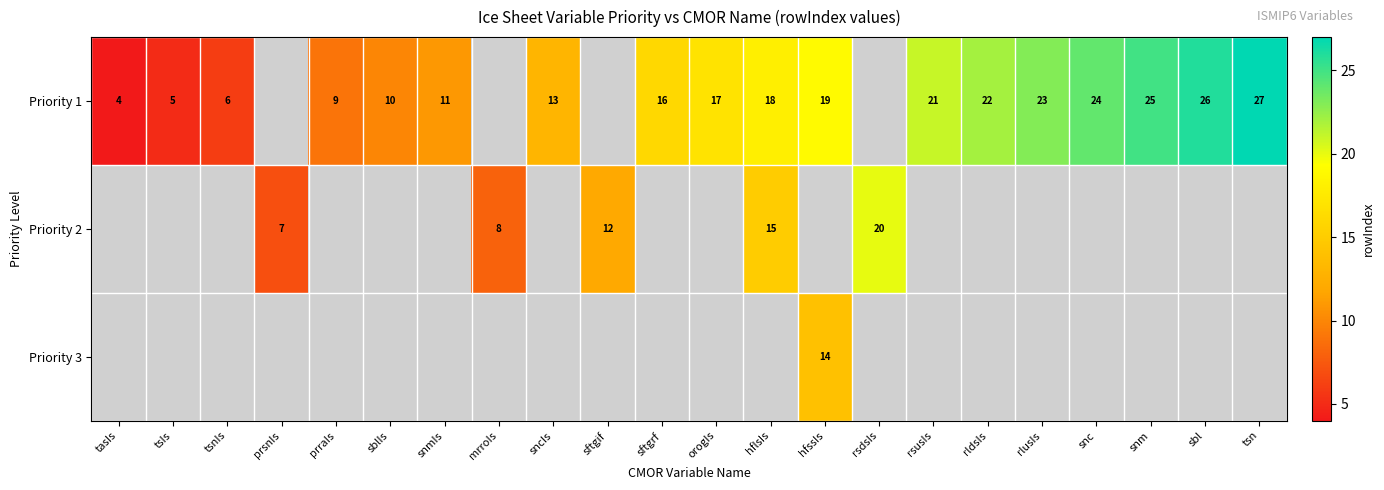

What is the difference between the Priority 1 values at tsn and prraIs?

18